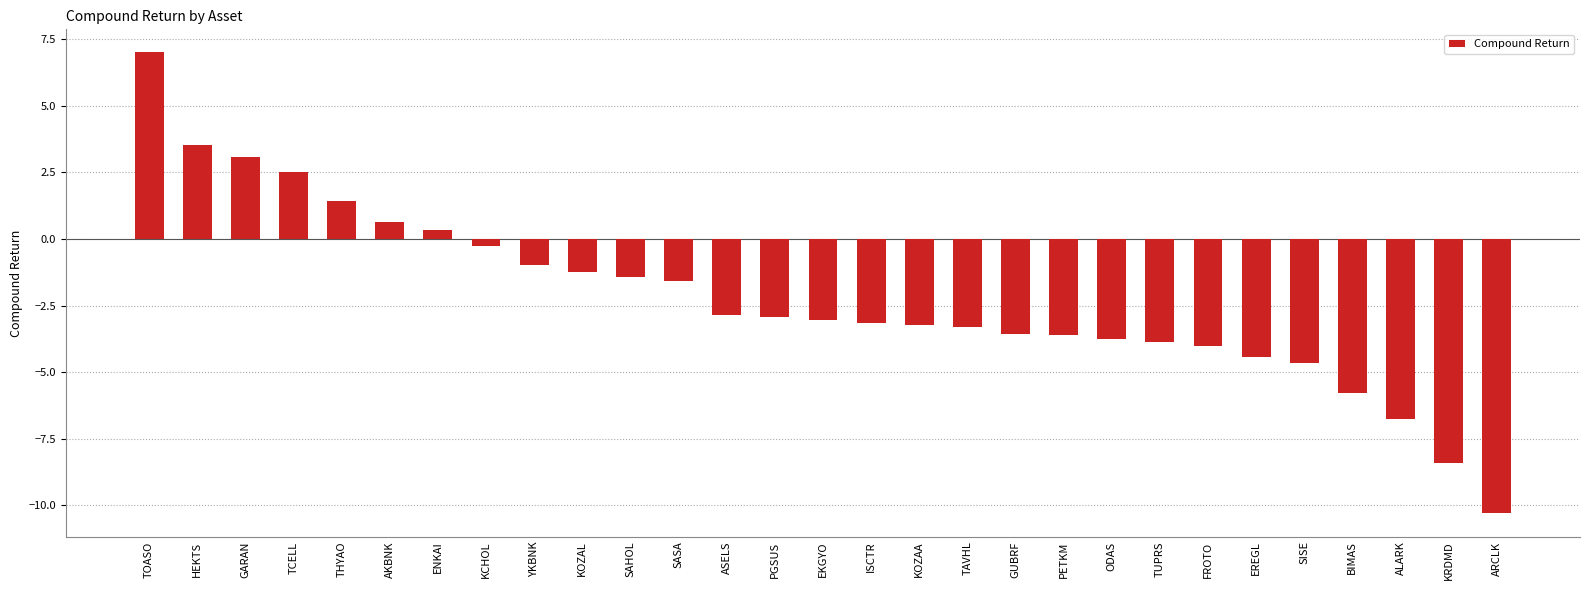

Which label corresponds to the largest value in the chart?

TOASO